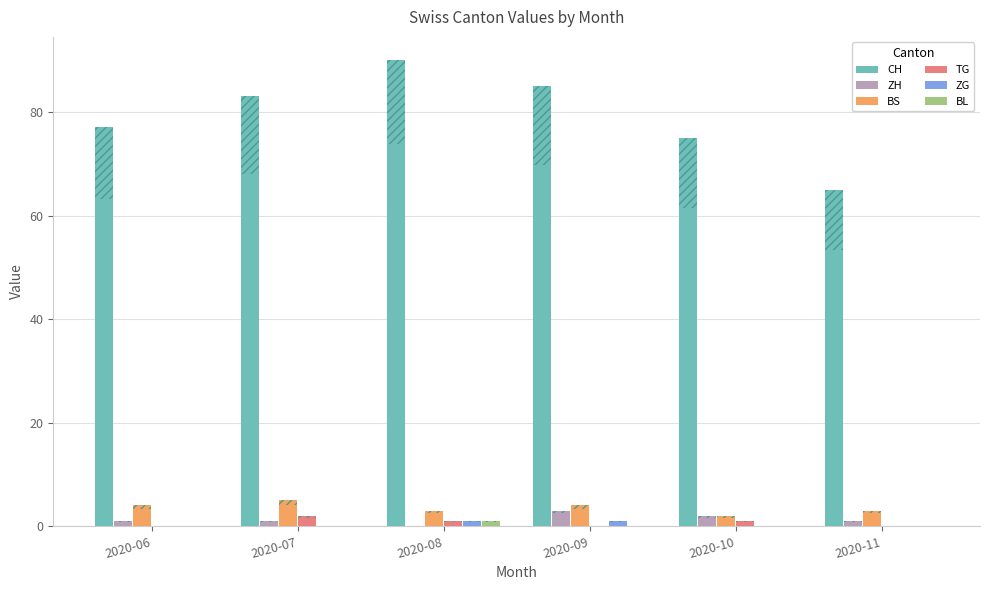

How many categories are shown in the chart?

6